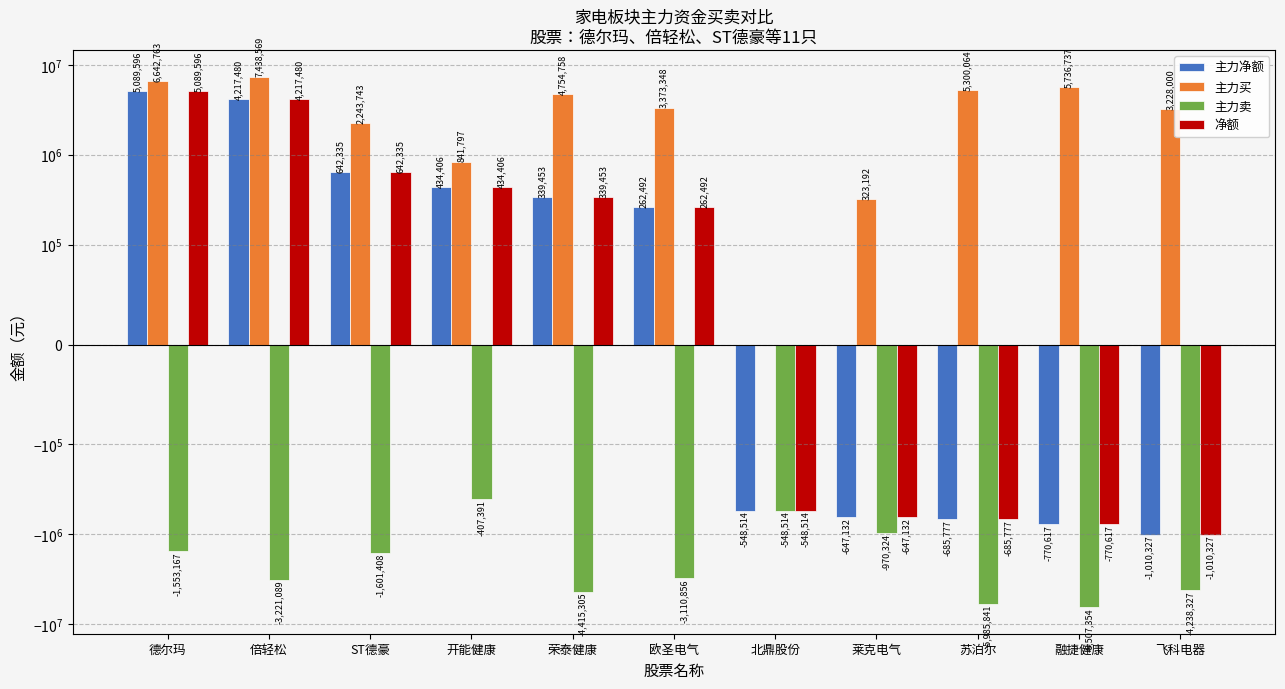

At which category is the sum across all series the highest?

德尔玛